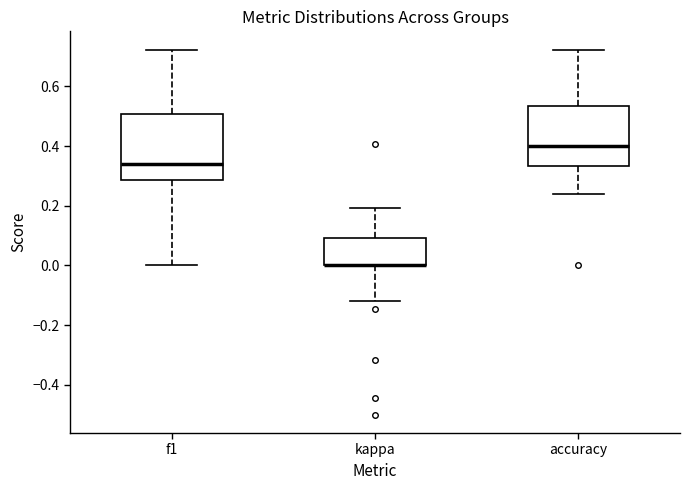

Where is the lower edge of the box for accuracy on the y-axis? The values are not printed on the chart, so give them approximately, as read against the axis.

0.34